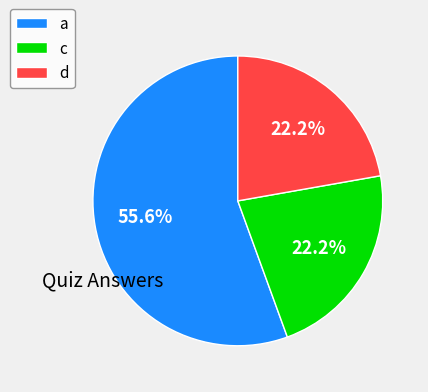

To the nearest percent, what is the average slice percentage?

33%